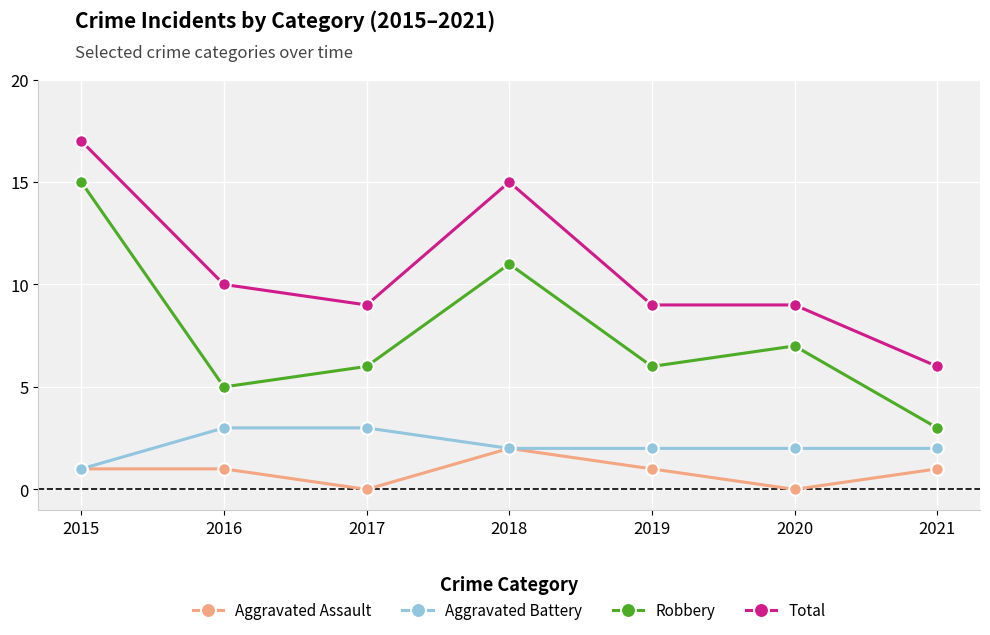

Does the chart have visible grid lines?

Yes